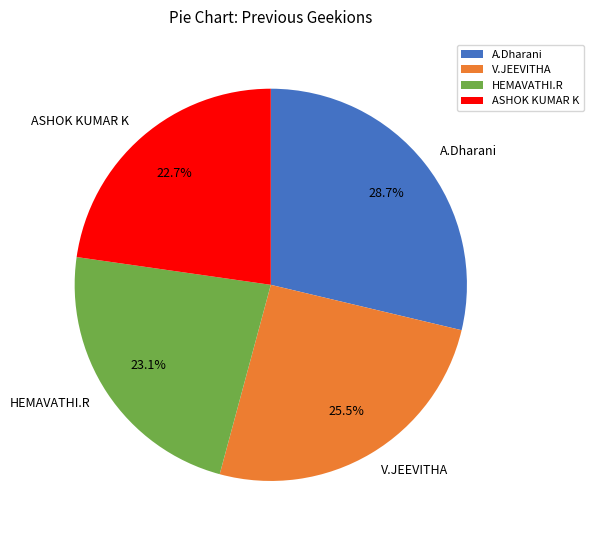

Which slice is the largest?

A.Dharani